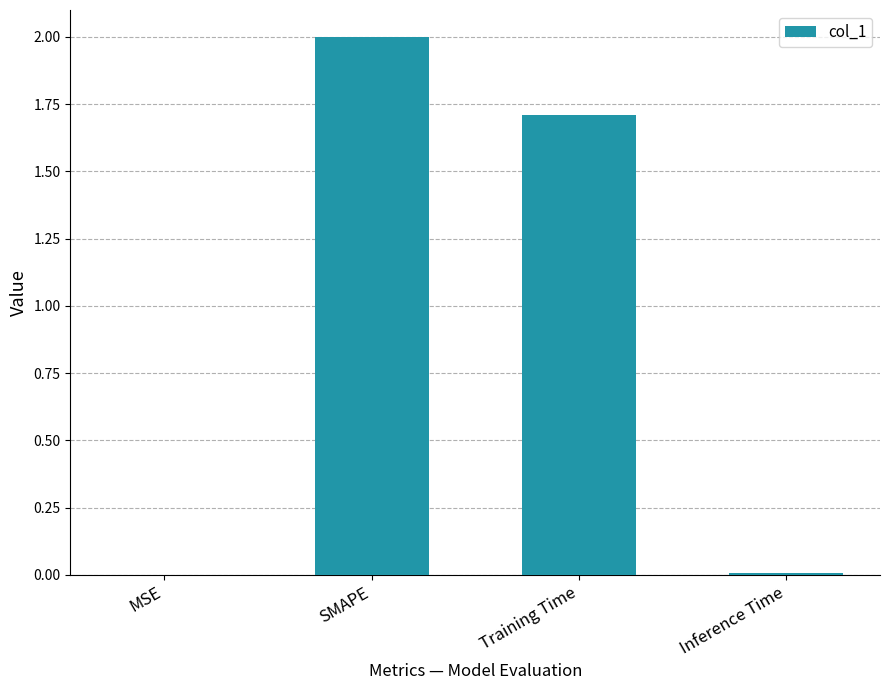

Count the number of data series in this chart.

1